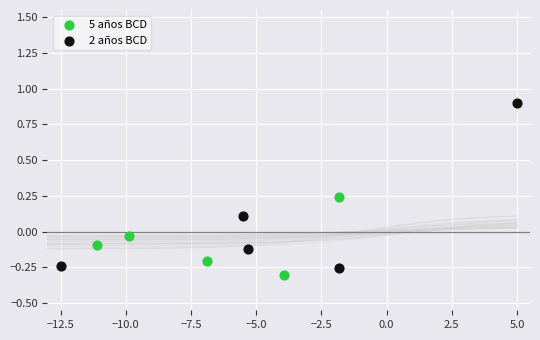

Which series has the largest Y range (max minus min)?

2 años BCD